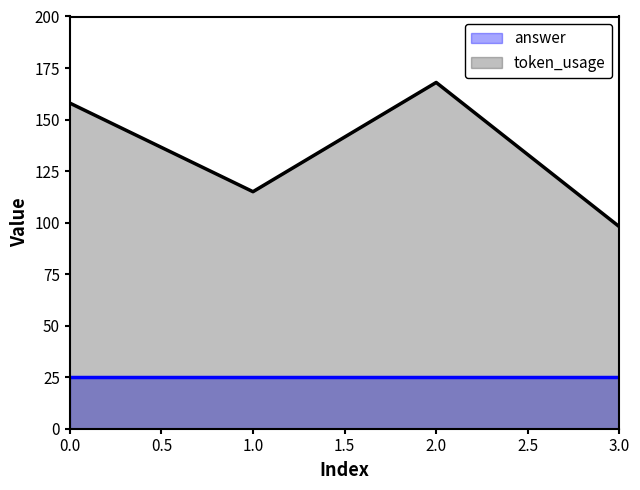

What is the sum of all values?

539